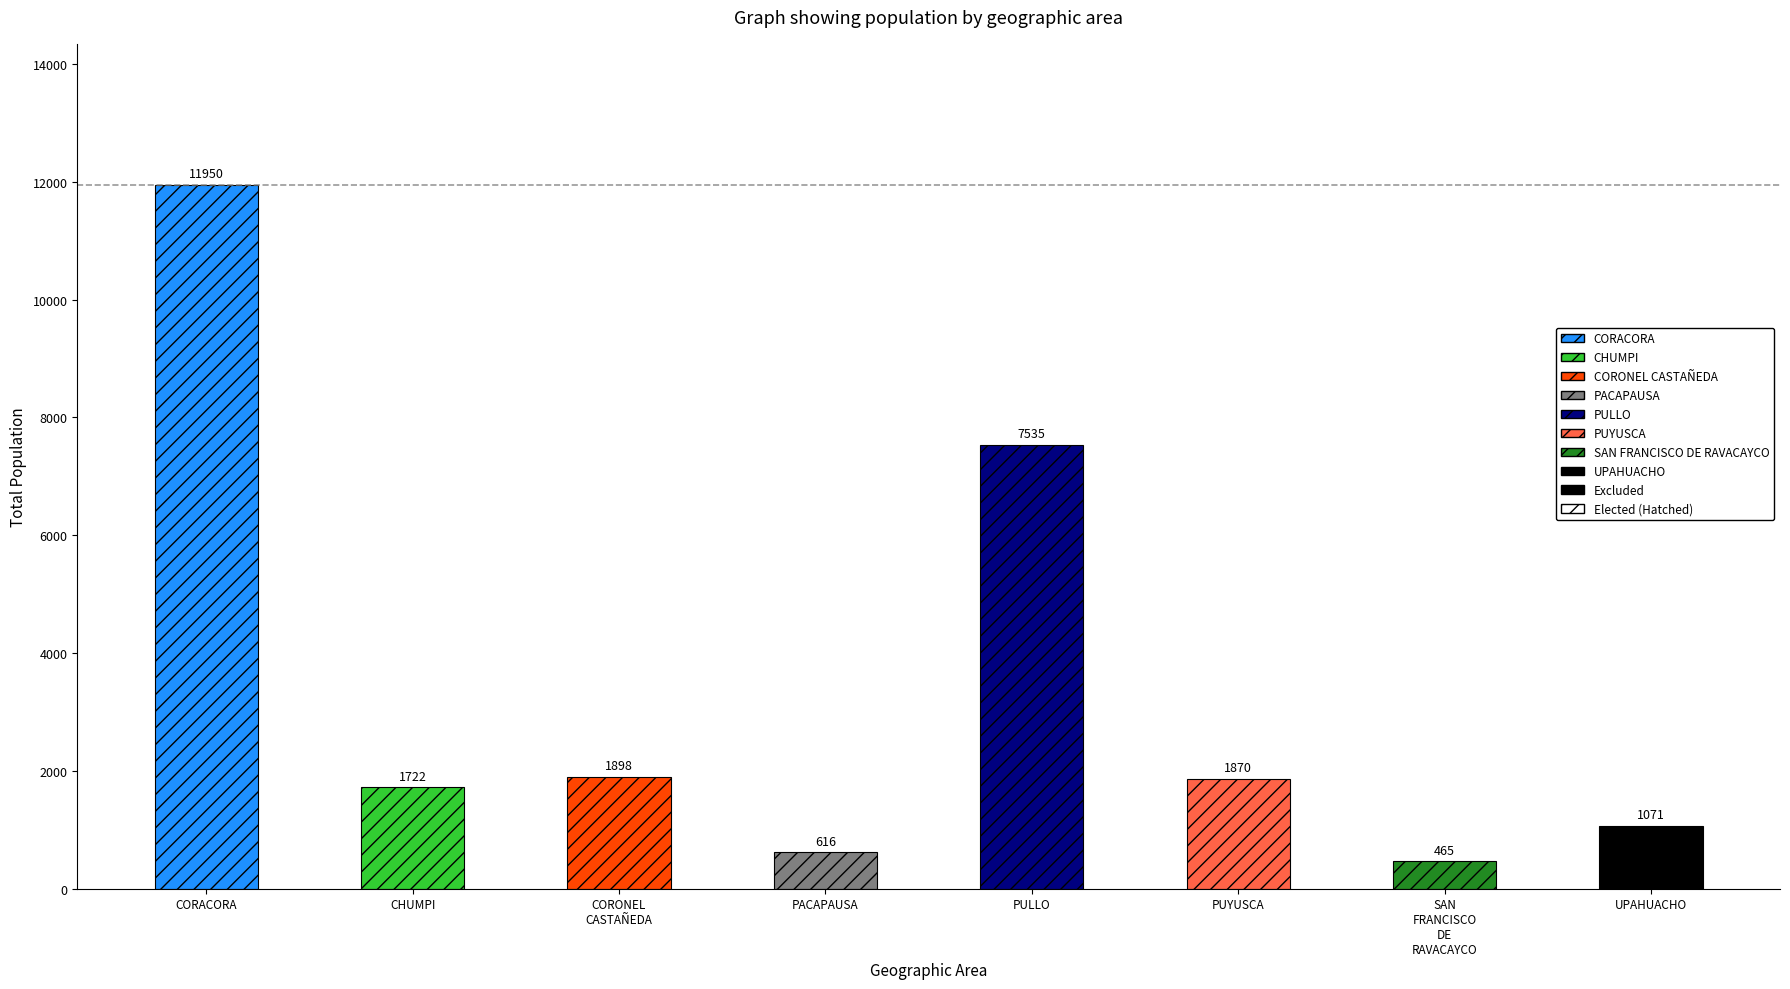

What is the value of the 3rd bar from the left?

1898